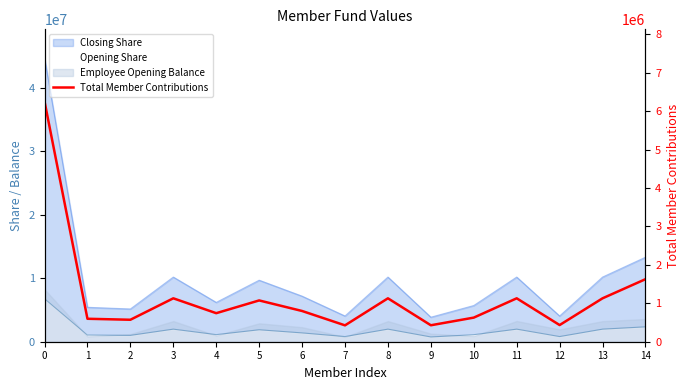

What value does the data have at 4?

743098.8